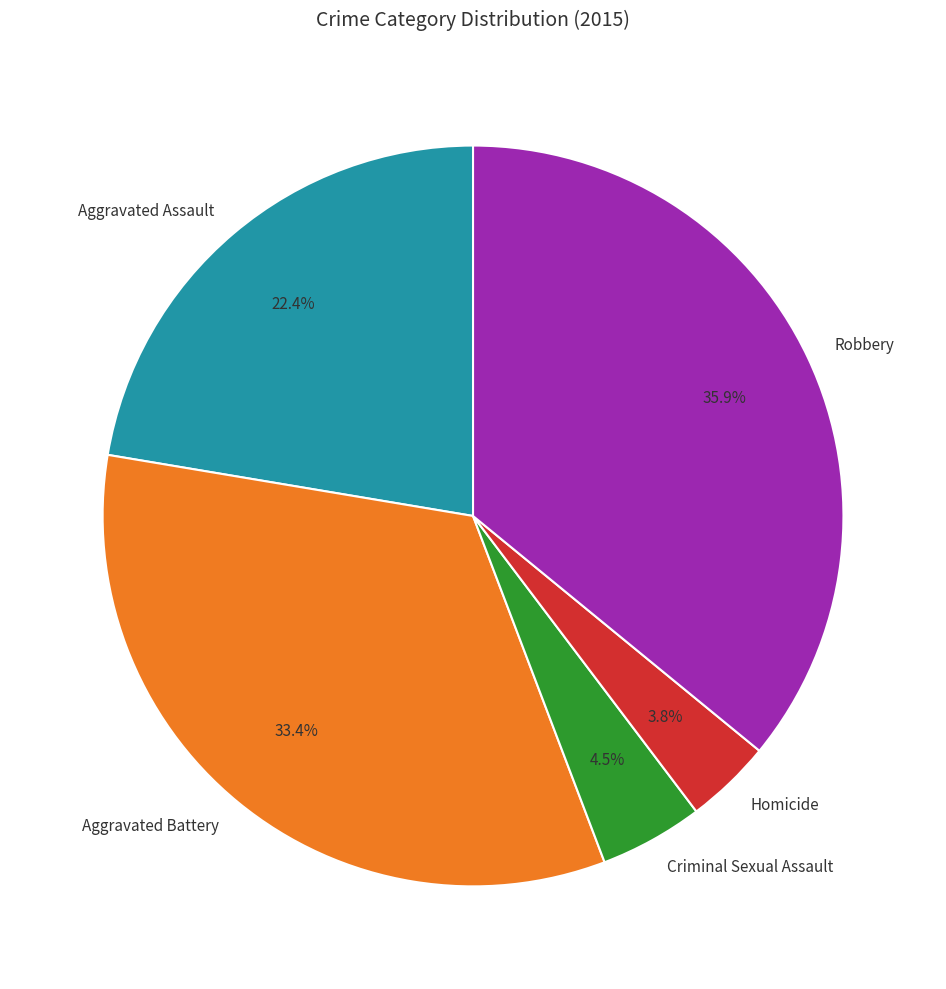

What percentage is the Aggravated Assault slice, to the nearest percent?

22%